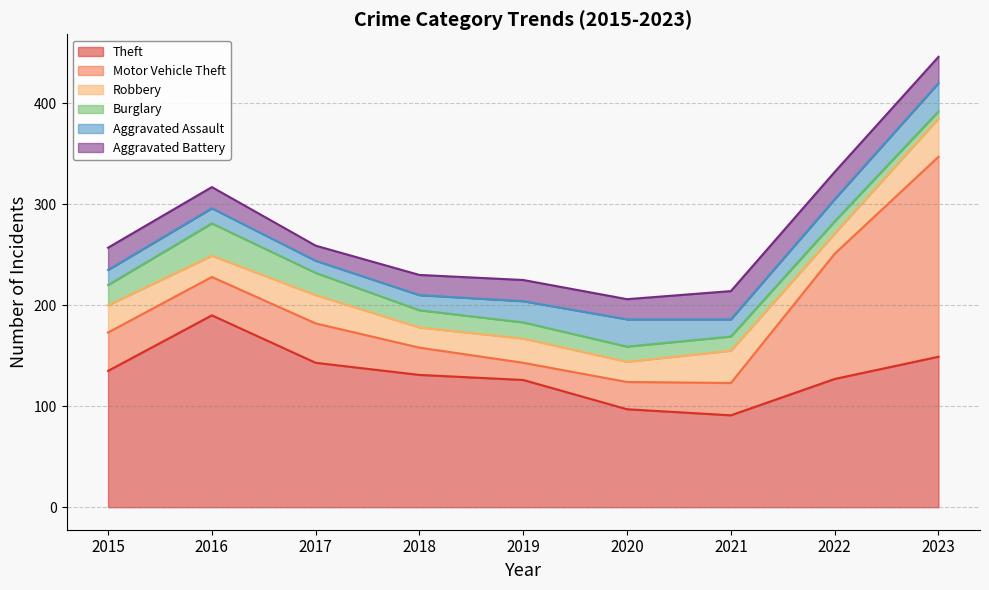

What is the difference between the highest and lowest values at 2020?

82